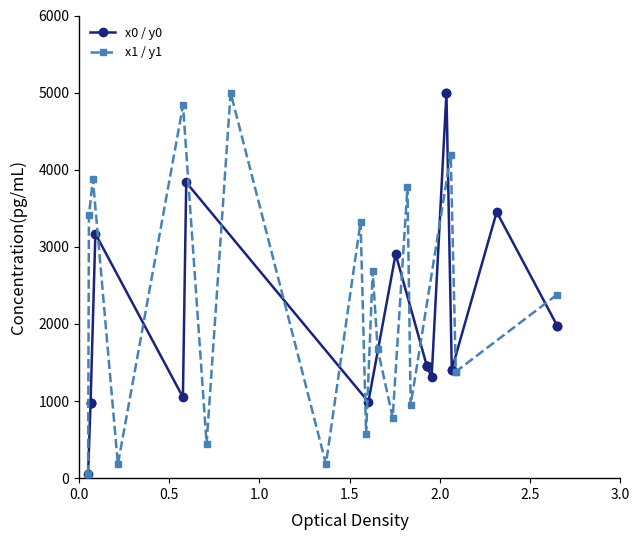

Rank the series by their average value, from lowest to highest.

x0 / y0, x1 / y1